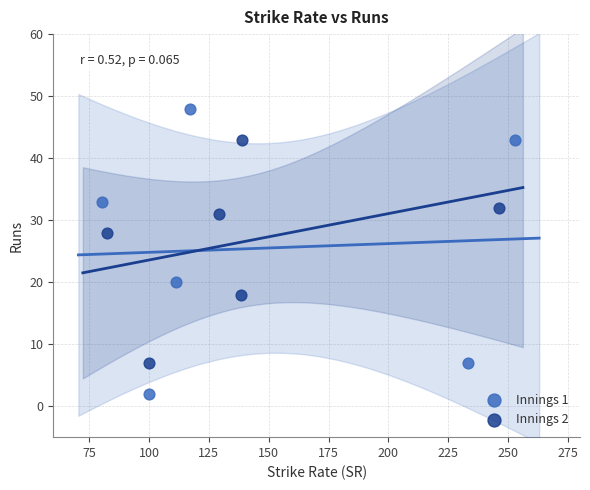

Which series reaches the minimum Y coordinate?

Innings 1